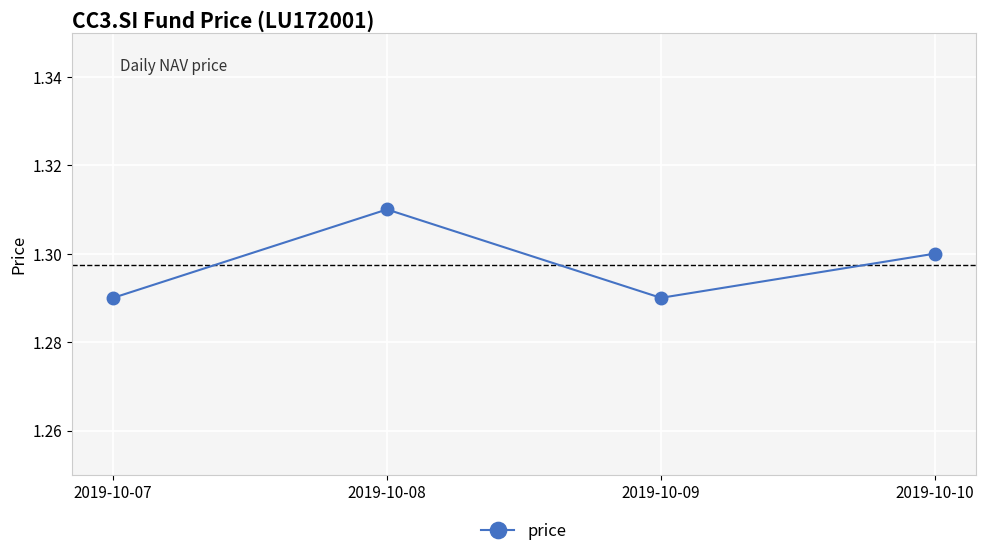

What is the sum of the values at 2019-10-10 and 2019-10-07?

2.6